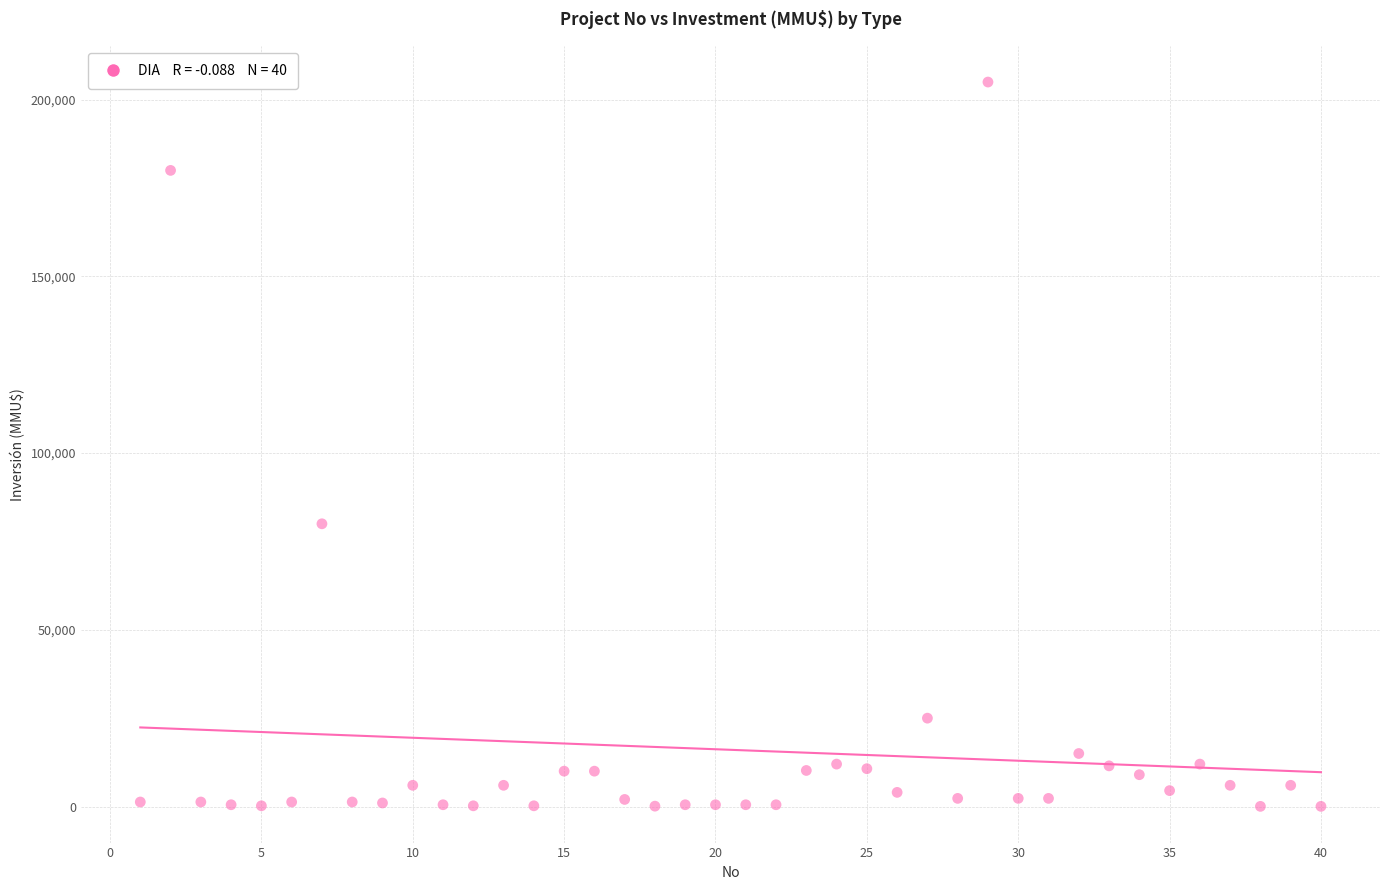

What Y value in the scatter plot is closest to 102520?

80000